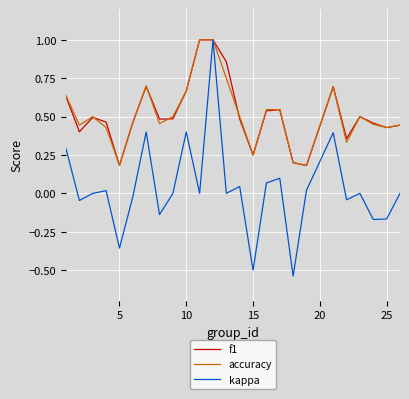

What is the greatest value displayed?

1.0